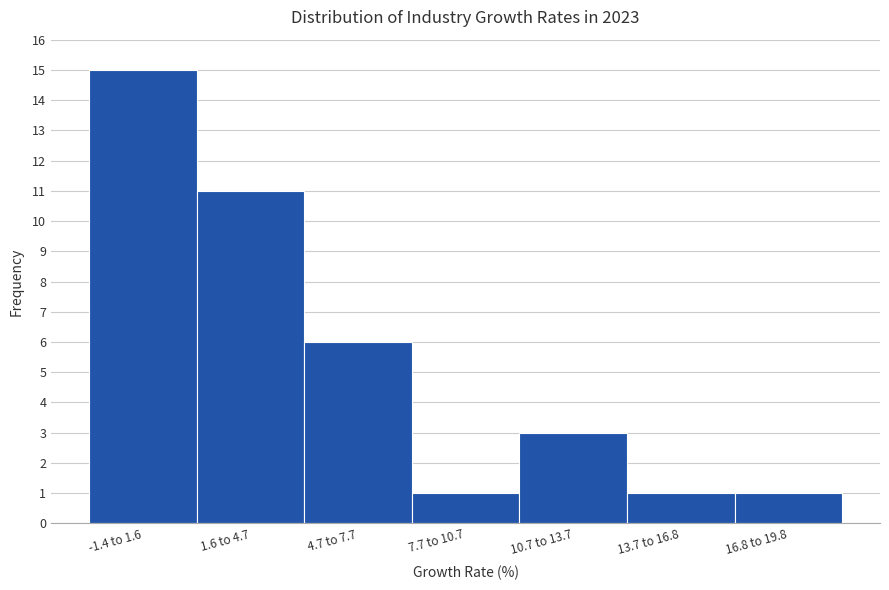

Reading left to right, list all the values displayed in this chart.

-1.4 to 1.6=15	1.6 to 4.7=11	4.7 to 7.7=6	7.7 to 10.7=1	10.7 to 13.7=3	13.7 to 16.8=1	16.8 to 19.8=1